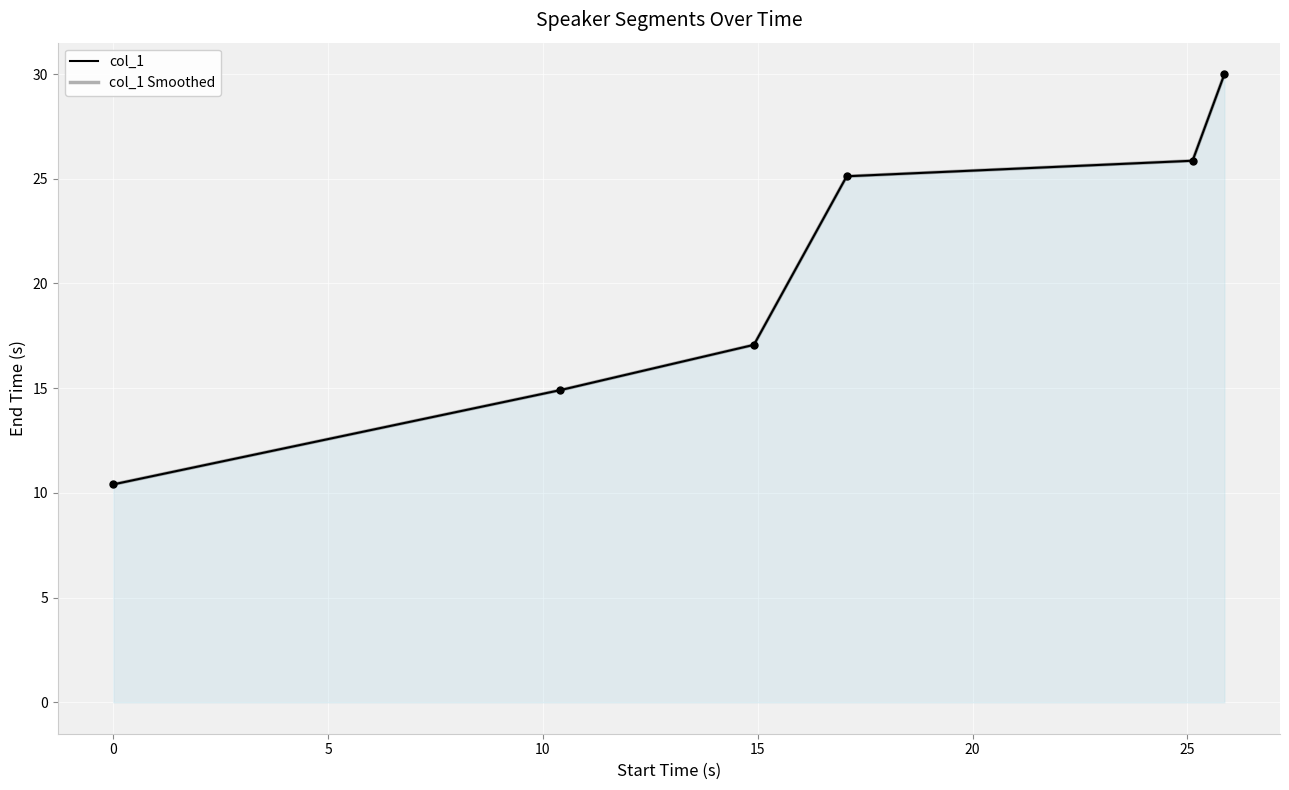

At which label is col_1 Smoothed closest to 20?

5